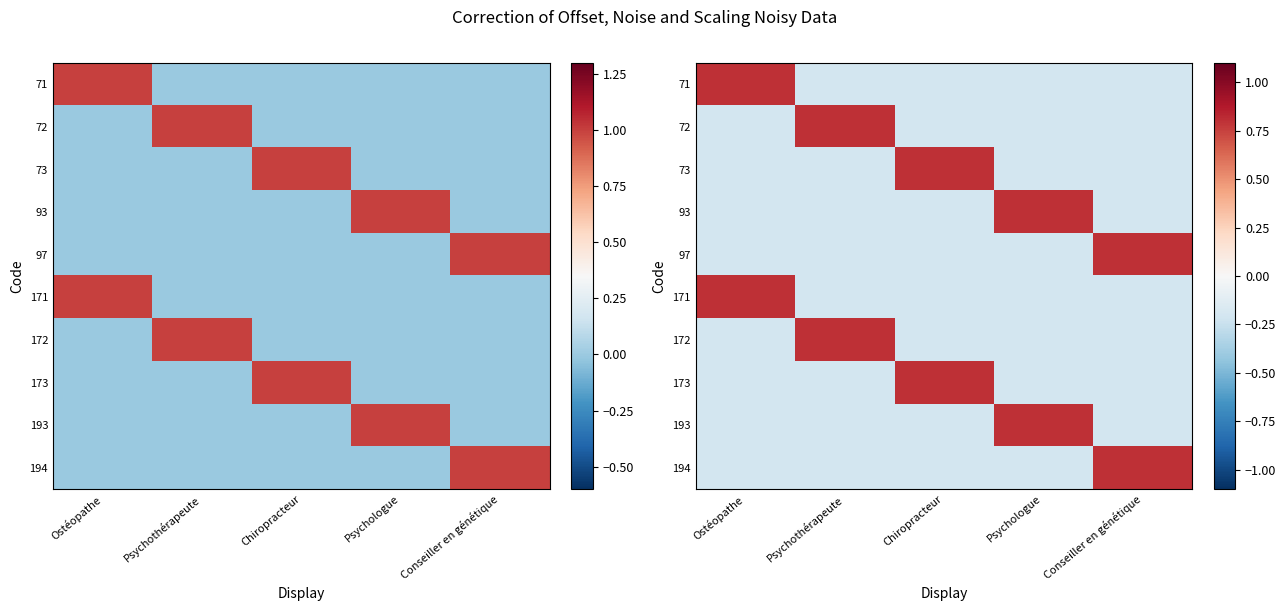

Is the value of 194 at Psychologue greater than the value of 73 at Conseiller en génétique?

No